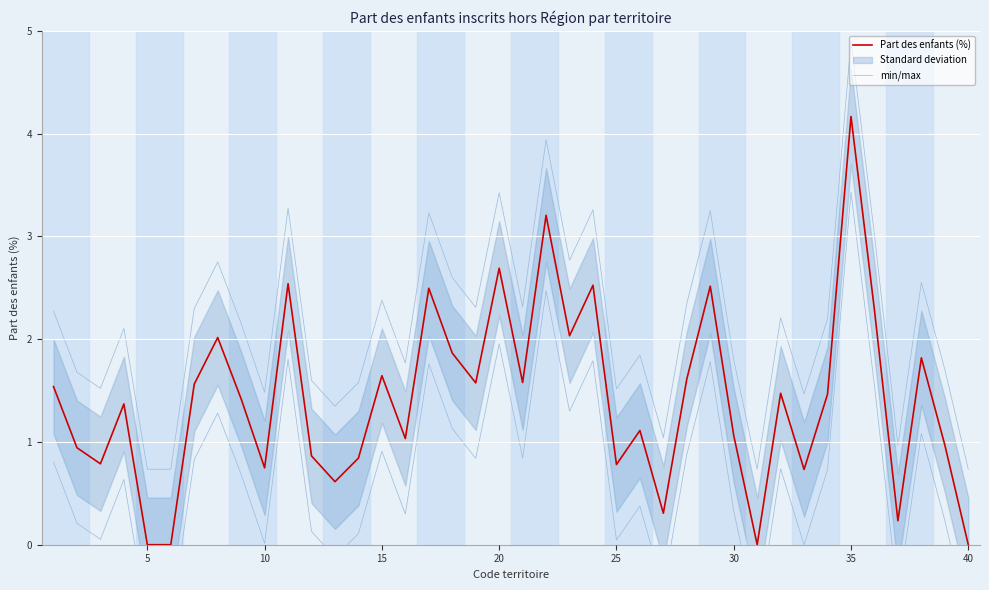

At which label does Part des enfants (%) reach its peak?

35